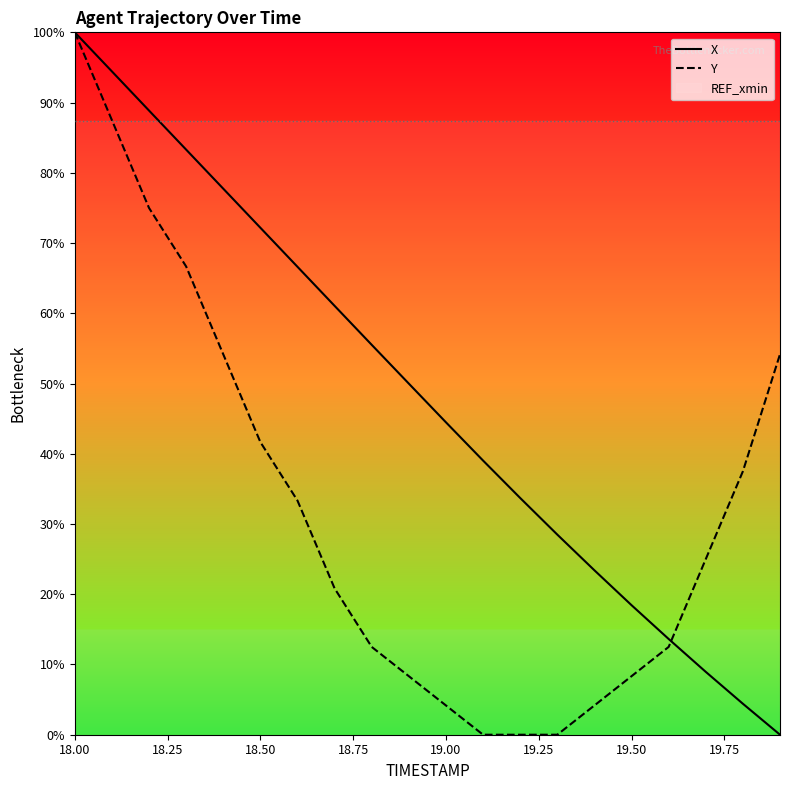

What is the highest value of the X series?

100.0